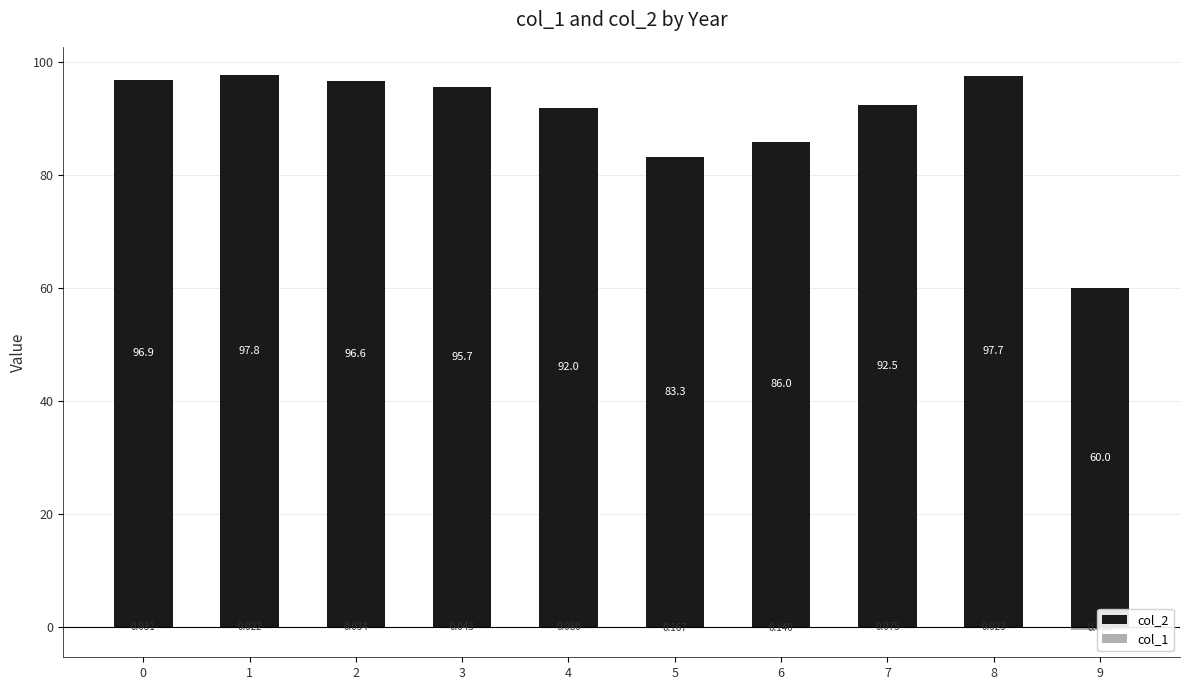

What is the greatest value displayed?

97.8